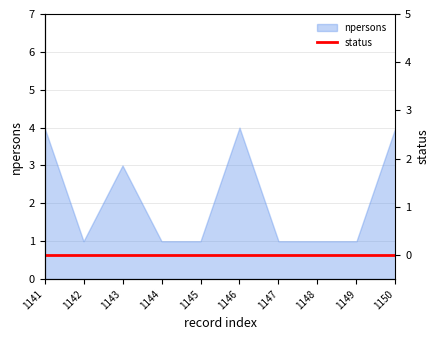

At which category does the data reach its first local peak?

1143